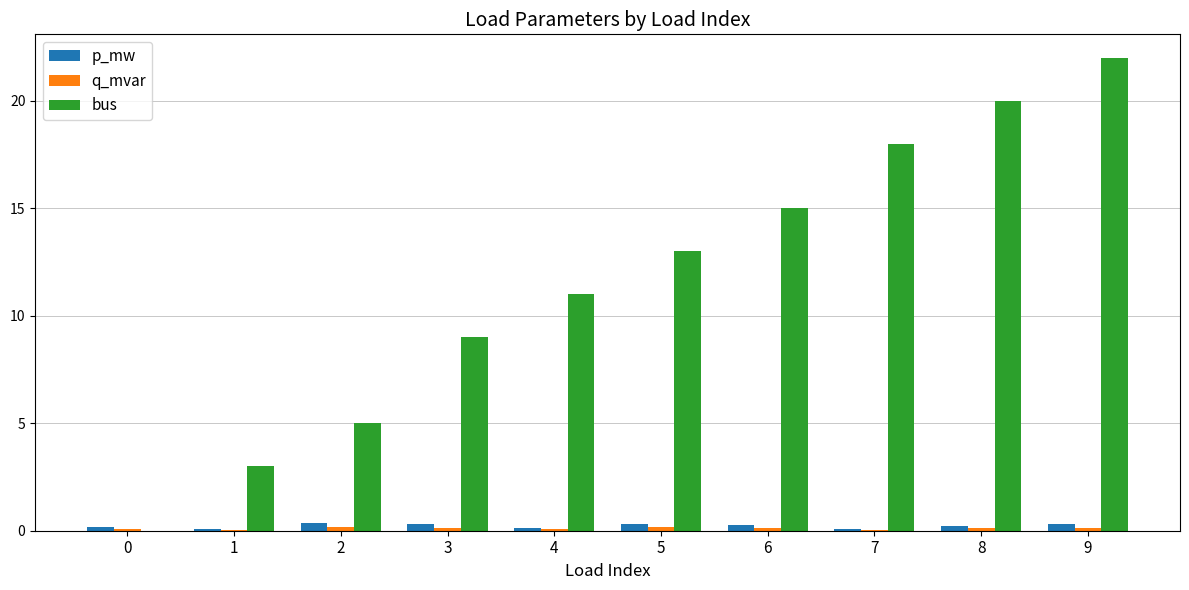

True or false: p_mw has a value of 0.1 at 7.

True